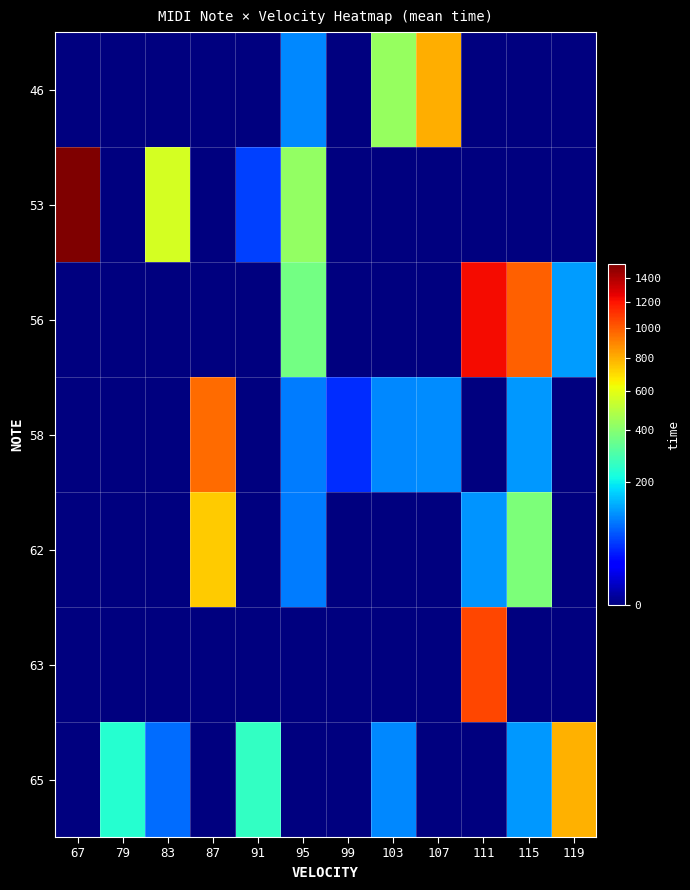

Reading left to right, transcribe all the data shown in this chart.

46: 67=0	79=0	83=0	87=0	91=0	95=104	99=0	103=435	107=799	111=0	115=0	119=0
53: 67=1522	79=0	83=562	87=0	91=54	95=429	99=0	103=0	107=0	111=0	115=0	119=0
56: 67=0	79=0	83=0	87=0	91=0	95=363	99=0	103=0	107=0	111=1222	115=988	119=119
58: 67=0	79=0	83=0	87=964	91=0	95=95	99=44	103=103	107=107	111=0	115=115	119=0
62: 67=0	79=0	83=0	87=733	91=0	95=95	99=0	103=0	107=0	111=111	115=383	119=0
63: 67=0	79=0	83=0	87=0	91=0	95=0	99=0	103=0	107=0	111=1056	115=0	119=0
65: 67=0	79=238	83=83	87=0	91=258	95=0	99=0	103=103	107=0	111=0	115=115	119=794